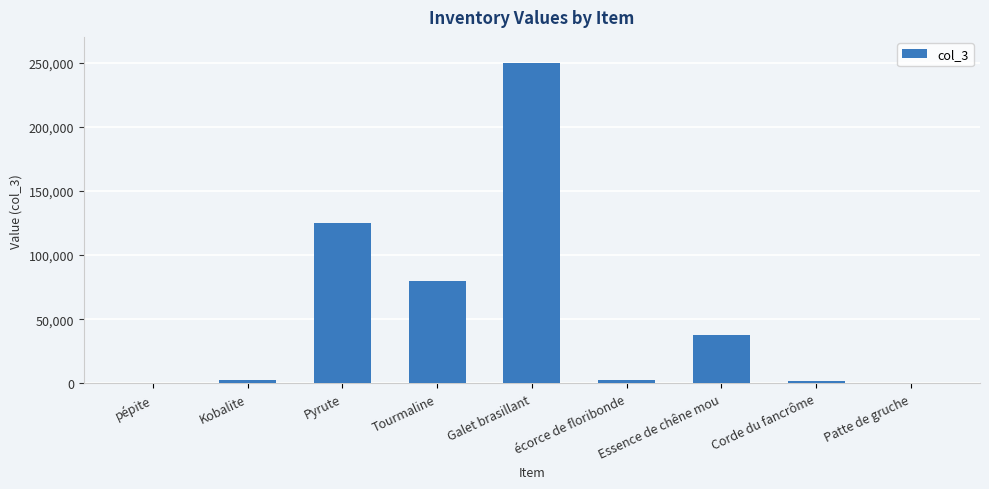

What value does the data have at Galet brasillant?

250000